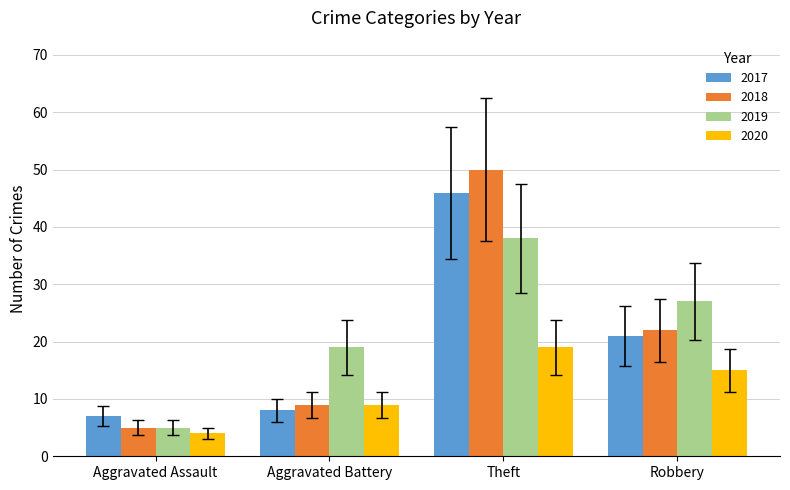

Reading left to right, transcribe all the data shown in this chart.

2017: 7	8	46	21
2018: 5	9	50	22
2019: 5	19	38	27
2020: 4	9	19	15